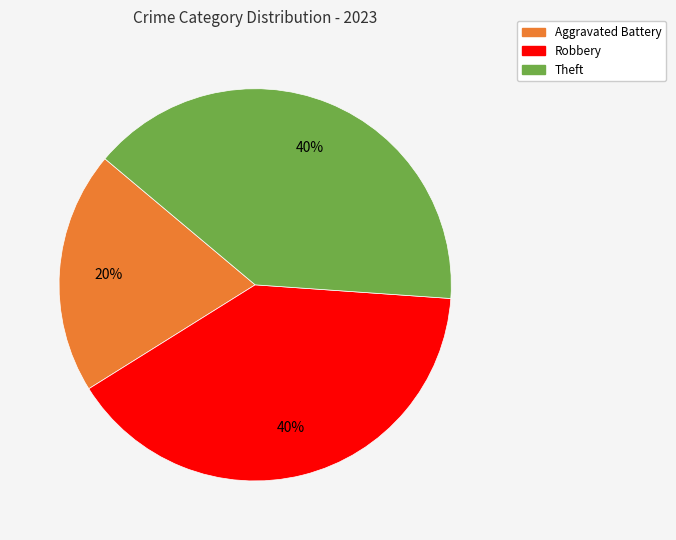

To the nearest percent, what is the difference between the largest and smallest slice percentages?

20%